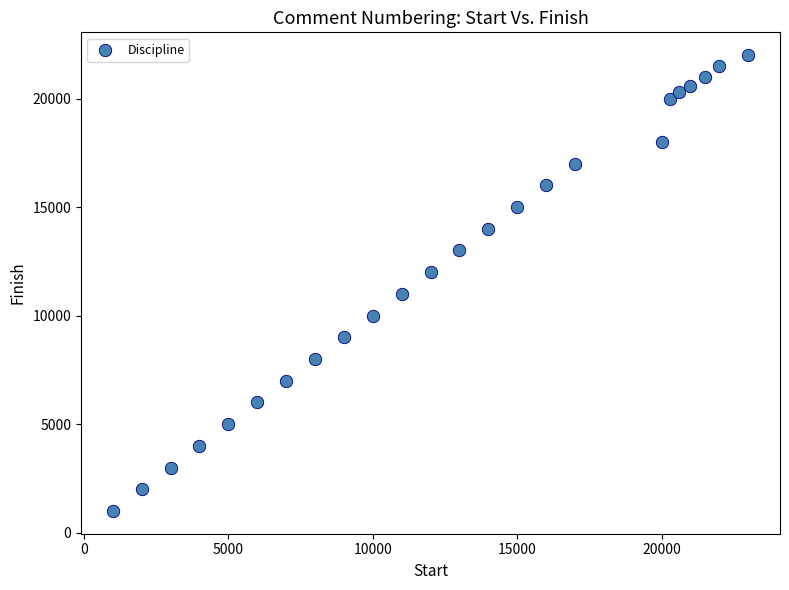

What is the range of Y values (max minus min)?

21000